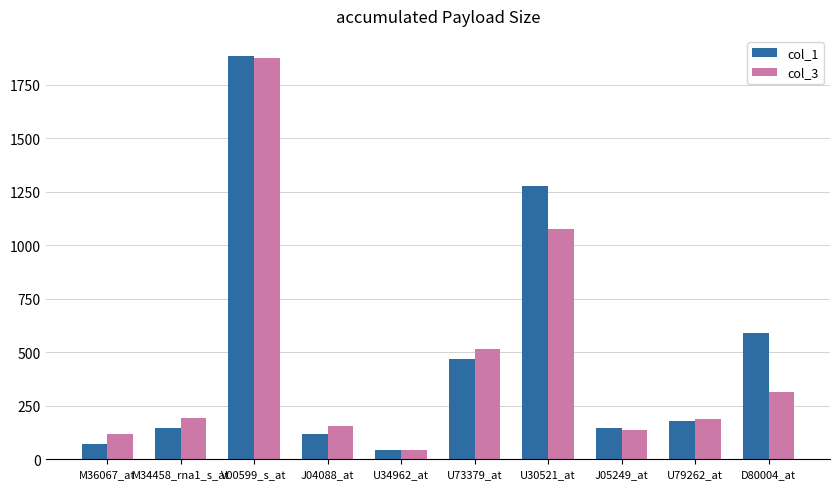

What position from the right is M34458_rna1_s_at?

9